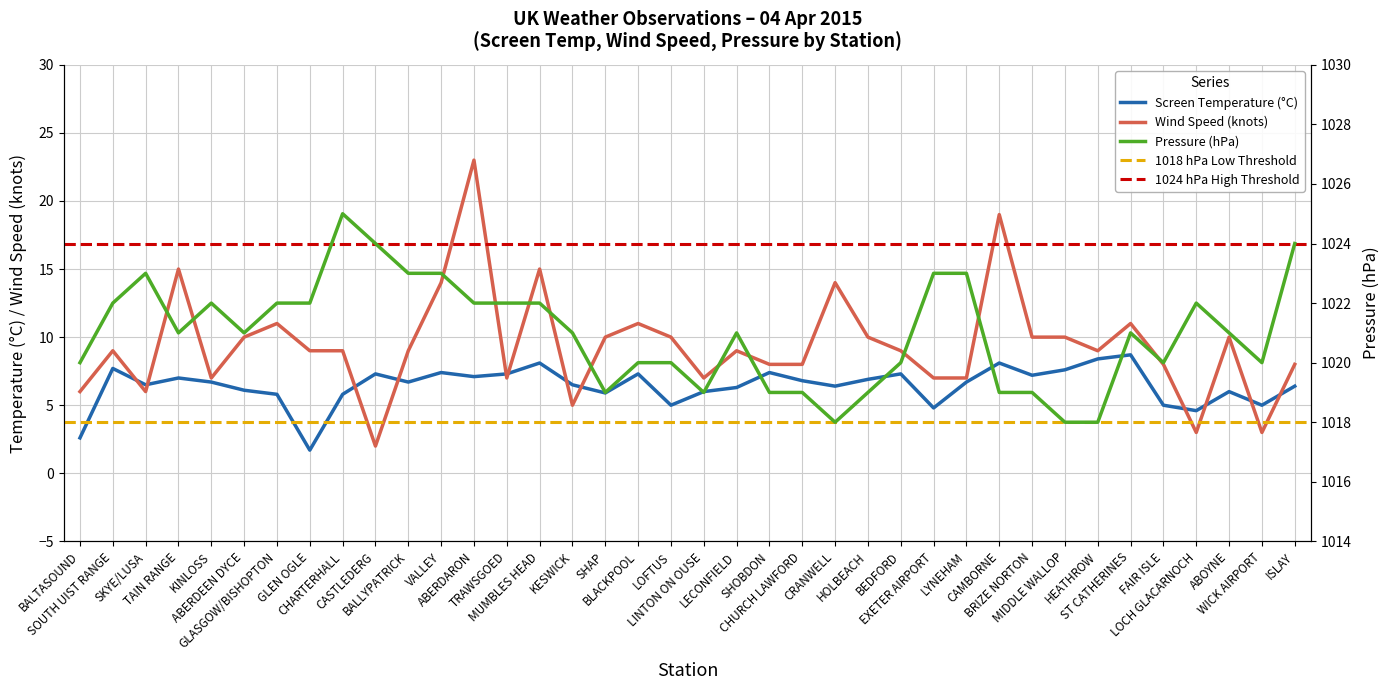

What is the difference between the Screen Temperature values at LOCH GLACARNOCH and BALTASOUND?

2.0